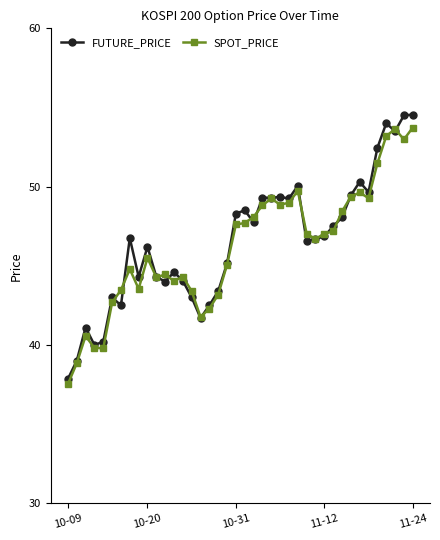

What is the value of the SPOT_PRICE point at the 22nd from the left?

48.1